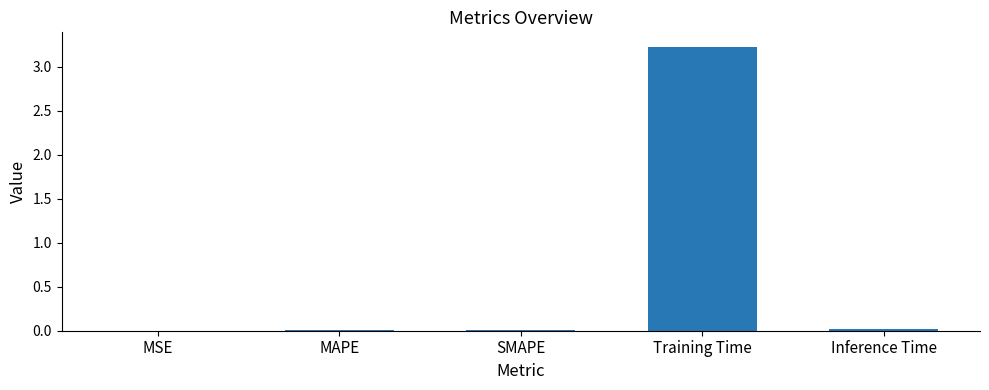

The chart shows a value of 0.7 at Training Time. True or false?

False